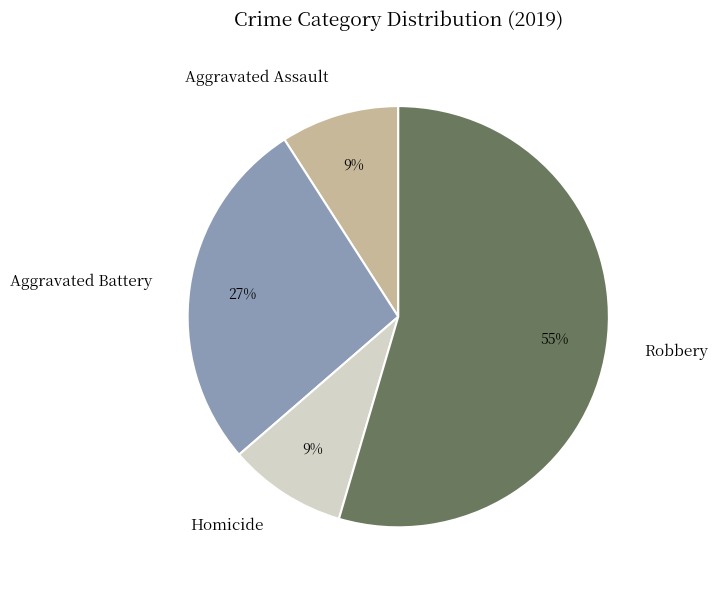

Is the sum of Robbery and Aggravated Battery greater than half?

Yes